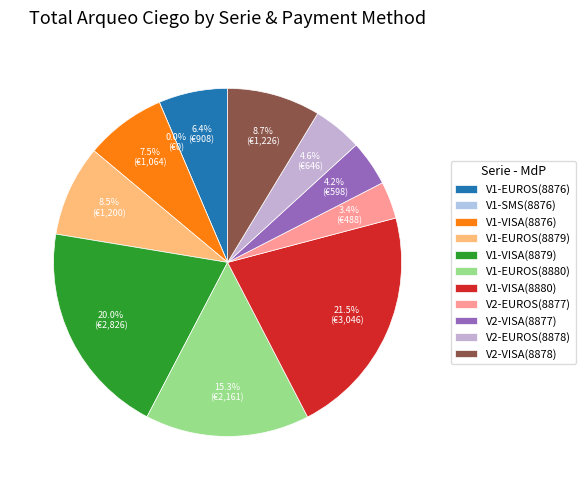

To the nearest percent, what portion does V1_VISA_8880 represent?

22%